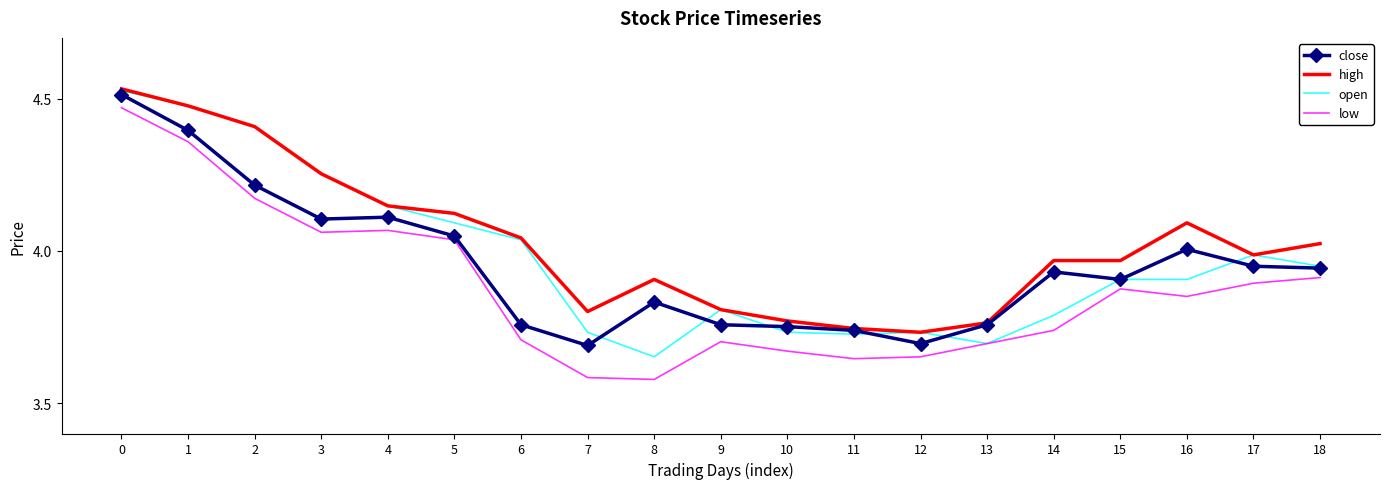

Rank the series by their average value, from highest to lowest.

high, open, close, low